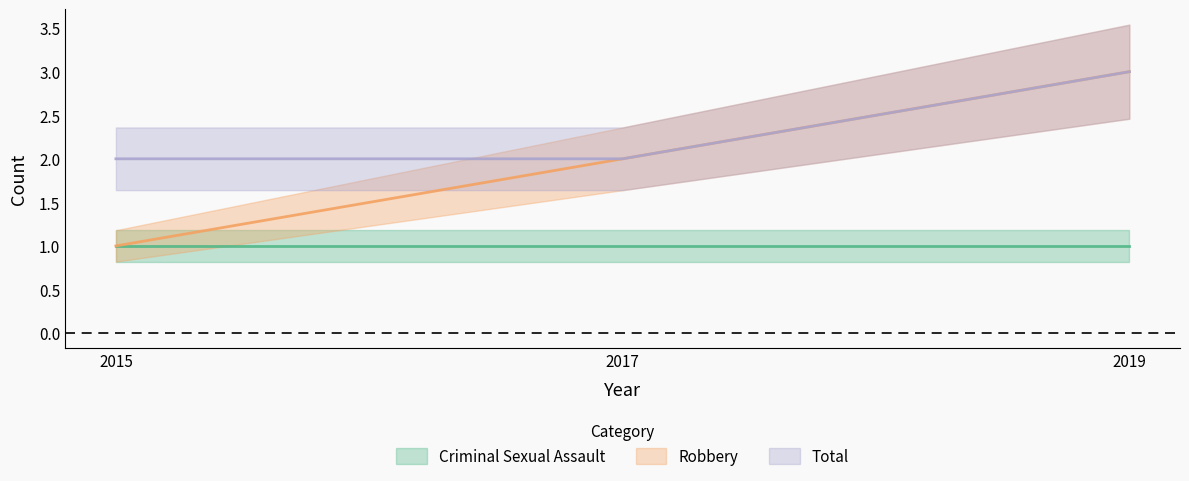

Count the Total values in the range 2 to 3.

3